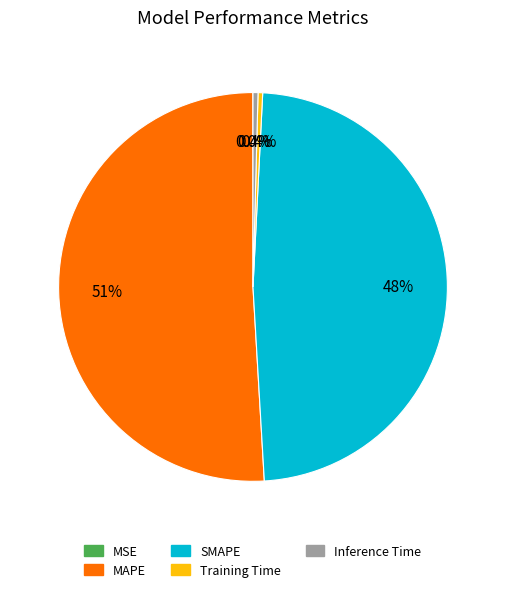

Which has a higher value, Training Time or MAPE?

MAPE